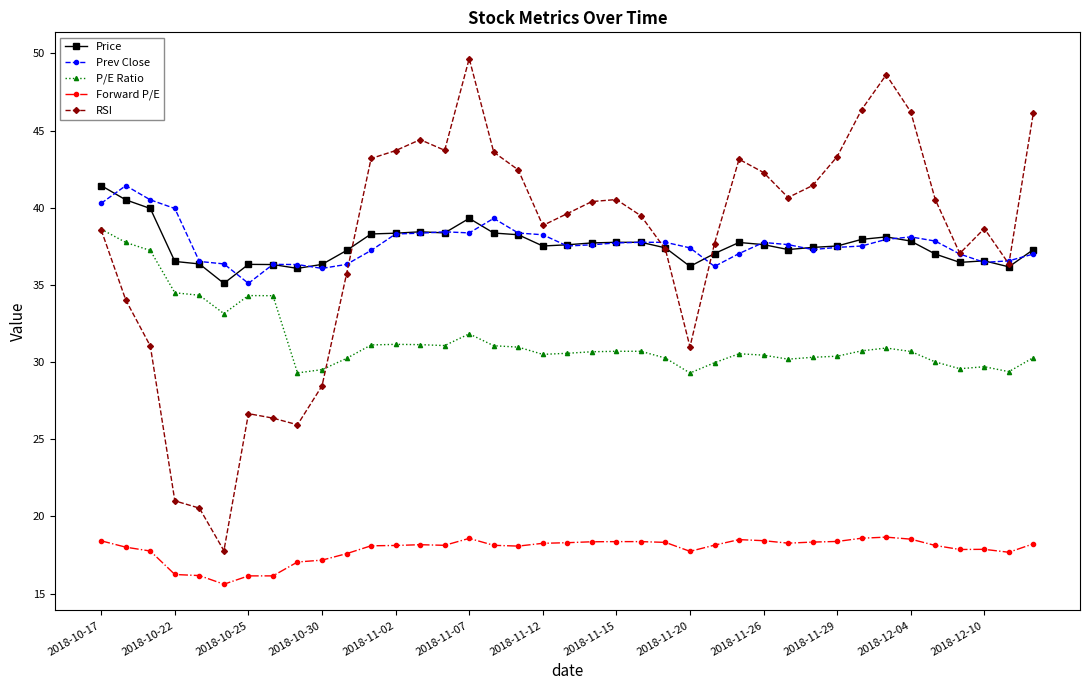

Which series has the widest spread of values?

RSI